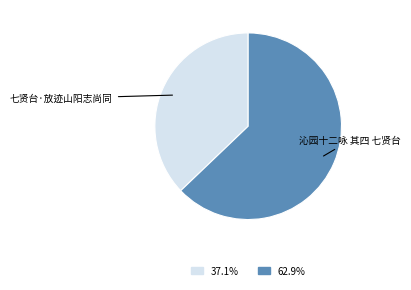

Is the sum of 沁园十二咏 其四 七贤台 and 七贤台·放迹山阳志尚同 greater than half?

Yes